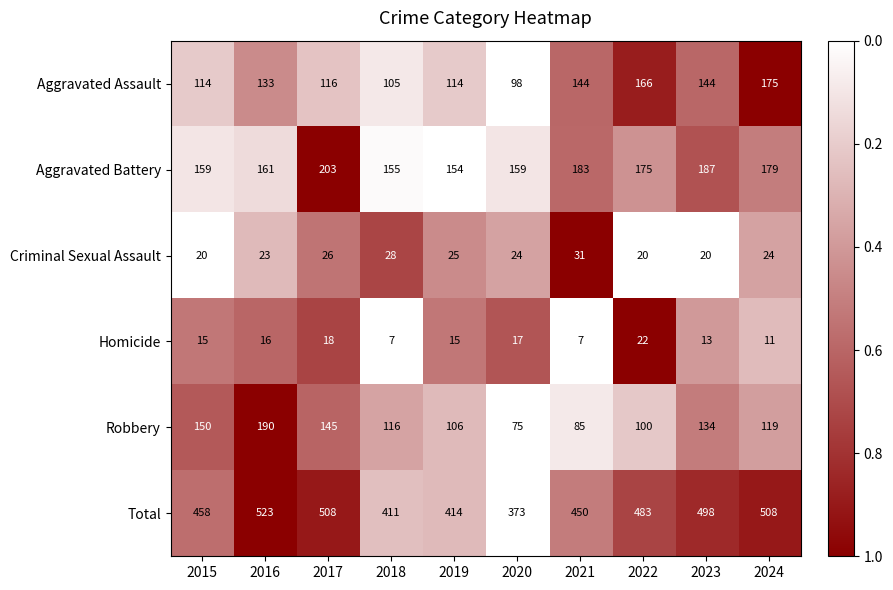

What value does the Aggravated Assault series have at 2023, to the nearest 5?

145